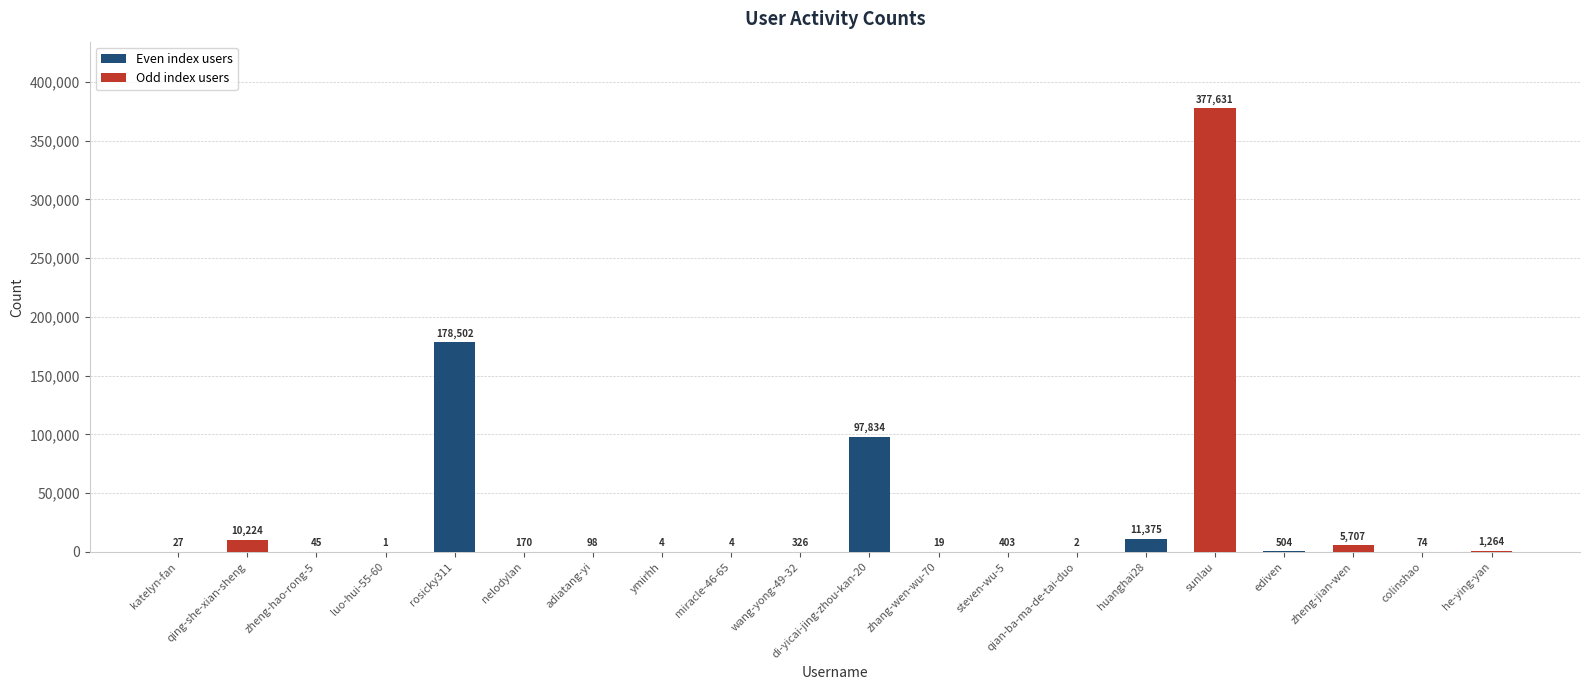

Where is the data nearest to the value 188816?

rosicky311